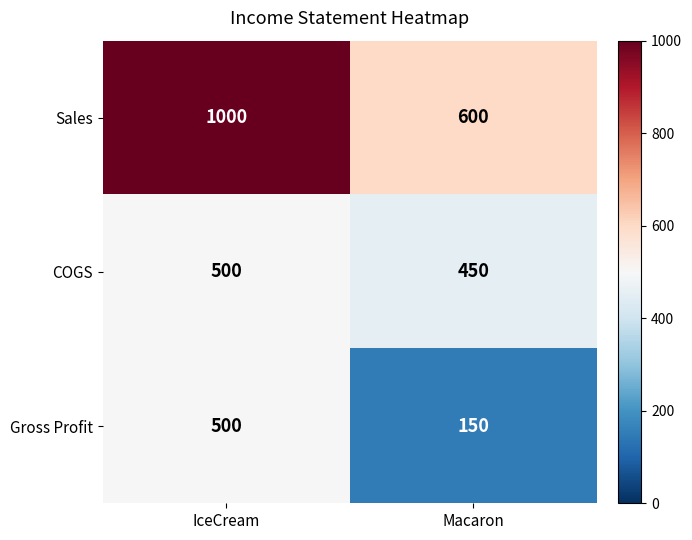

How many distinct data groups are displayed?

3